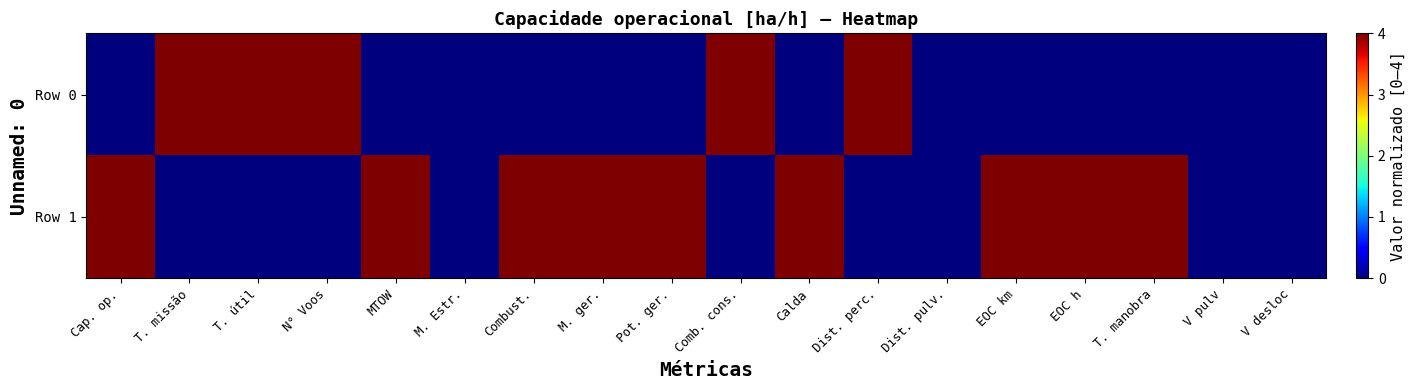

Which series has the largest range (max minus min)?

Row 0